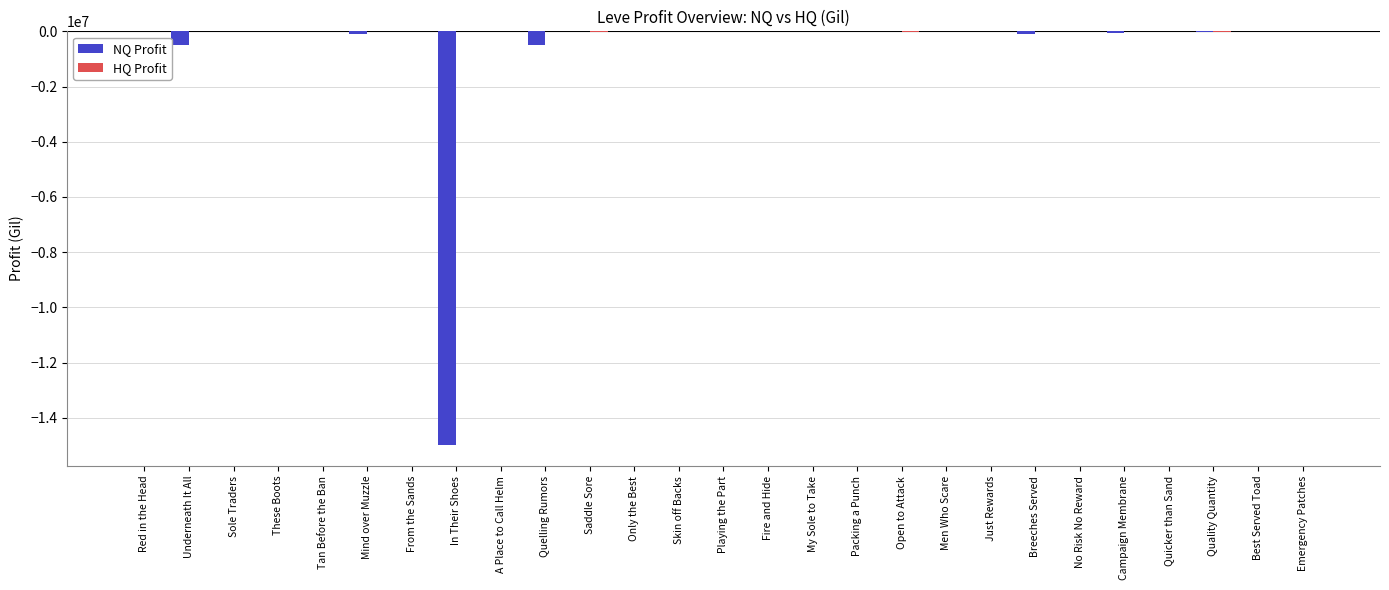

Read the NQ Profit value at Mind over Muzzle.

-100280.0